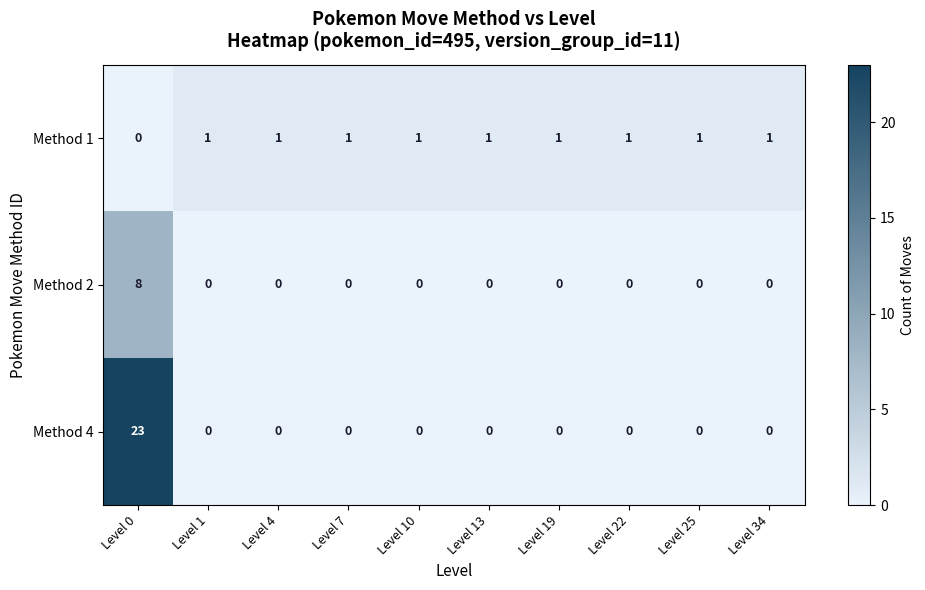

How many data points in Method 4 are above 0?

1